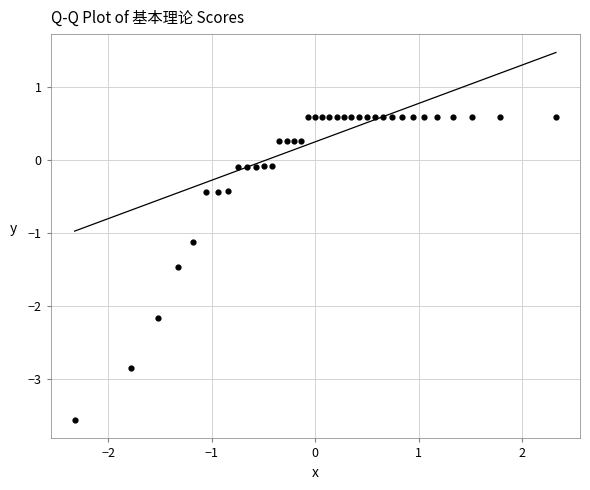

What Y value in the scatter plot is closest to -1?

-1.1